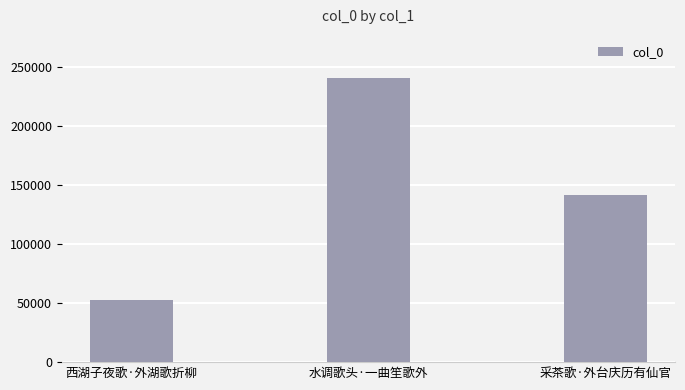

Does the chart contain any negative values?

No